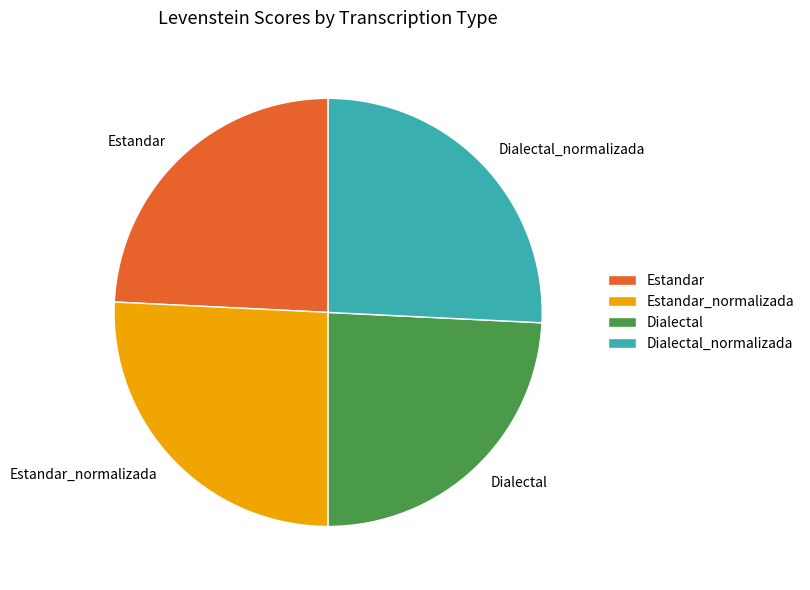

Is there a majority slice in this chart?

No